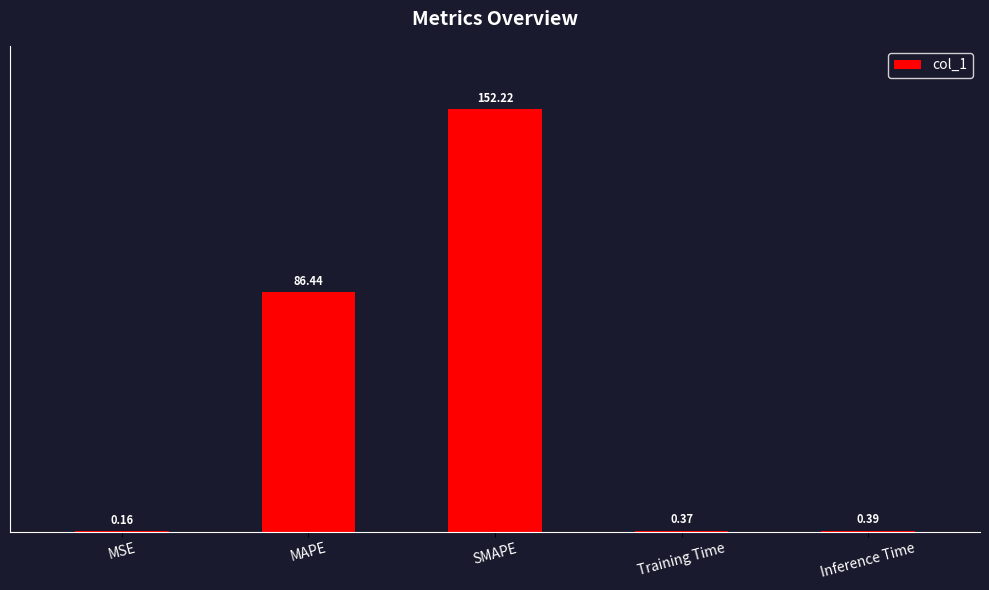

Reading right to left, transcribe all the data shown in this chart.

0.4	0.4	152.2	86.4	0.2